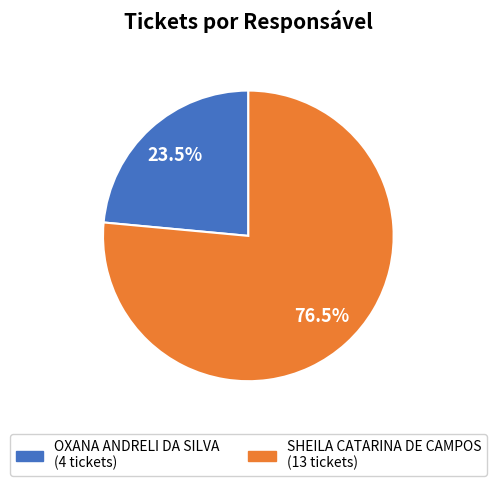

Approximately how many times larger is the value at OXANA ANDRELI DA SILVA compared to SHEILA CATARINA DE CAMPOS?

0.3